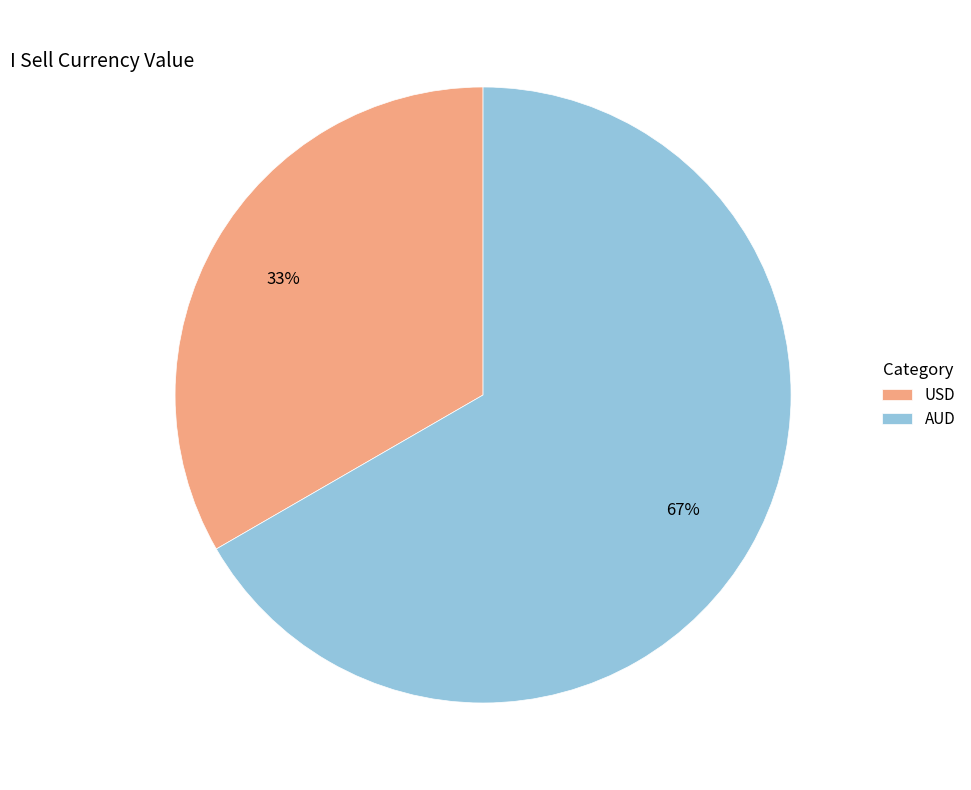

Is it true that USD is 33% of the pie?

True